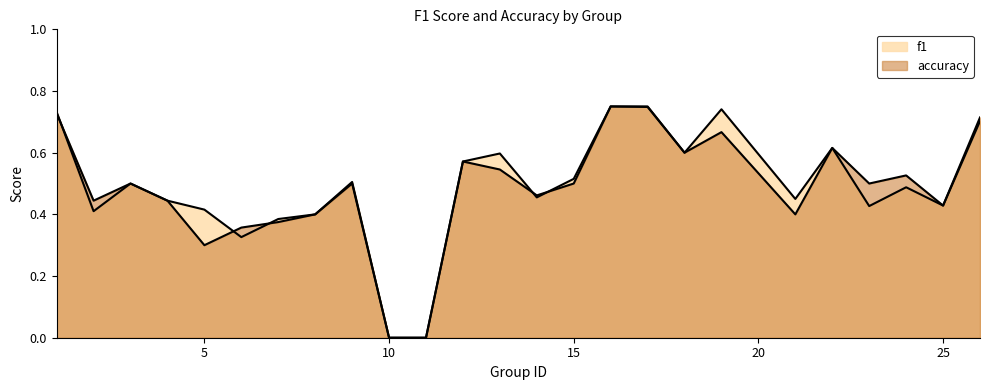

Which series changed the most between 19 and 22?

f1